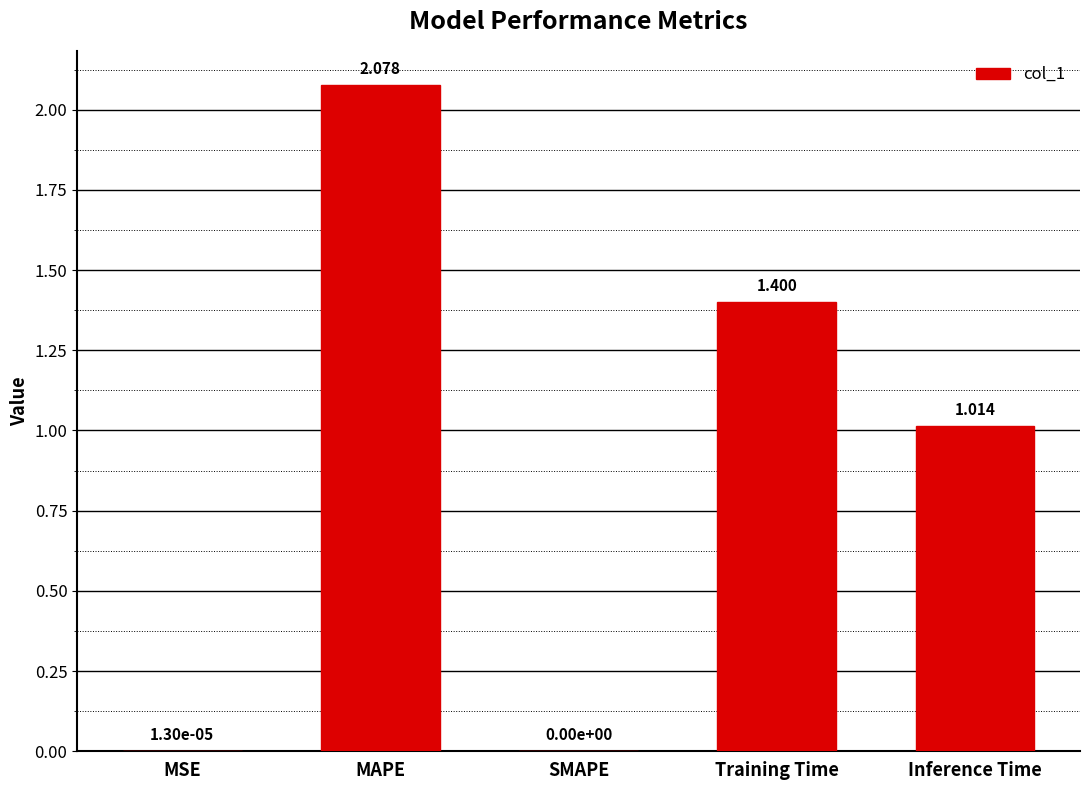

At which label is the value closest to 1?

Inference Time